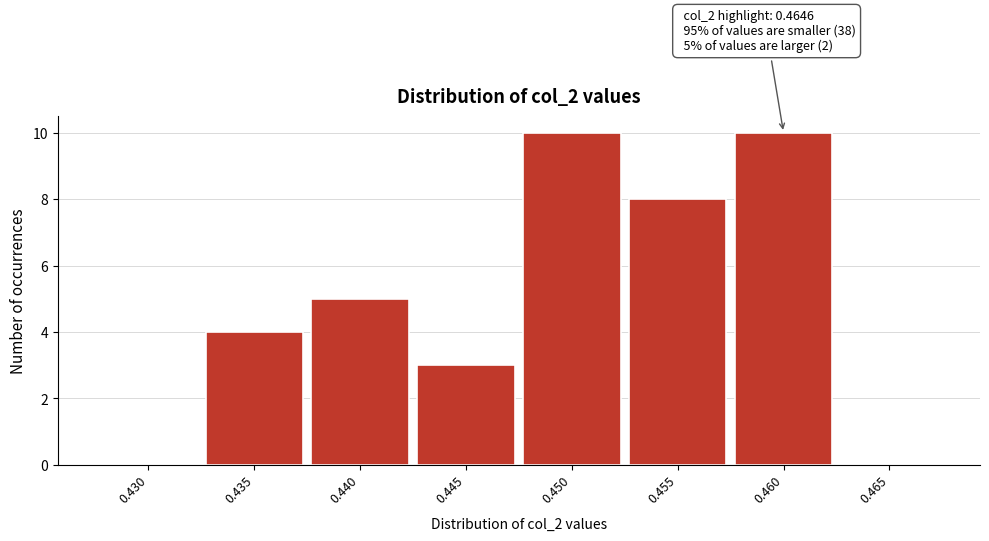

Reading left to right, list all the values displayed in this chart.

0.430=0	0.435=4	0.440=5	0.445=3	0.450=10	0.455=8	0.460=10	0.465=0